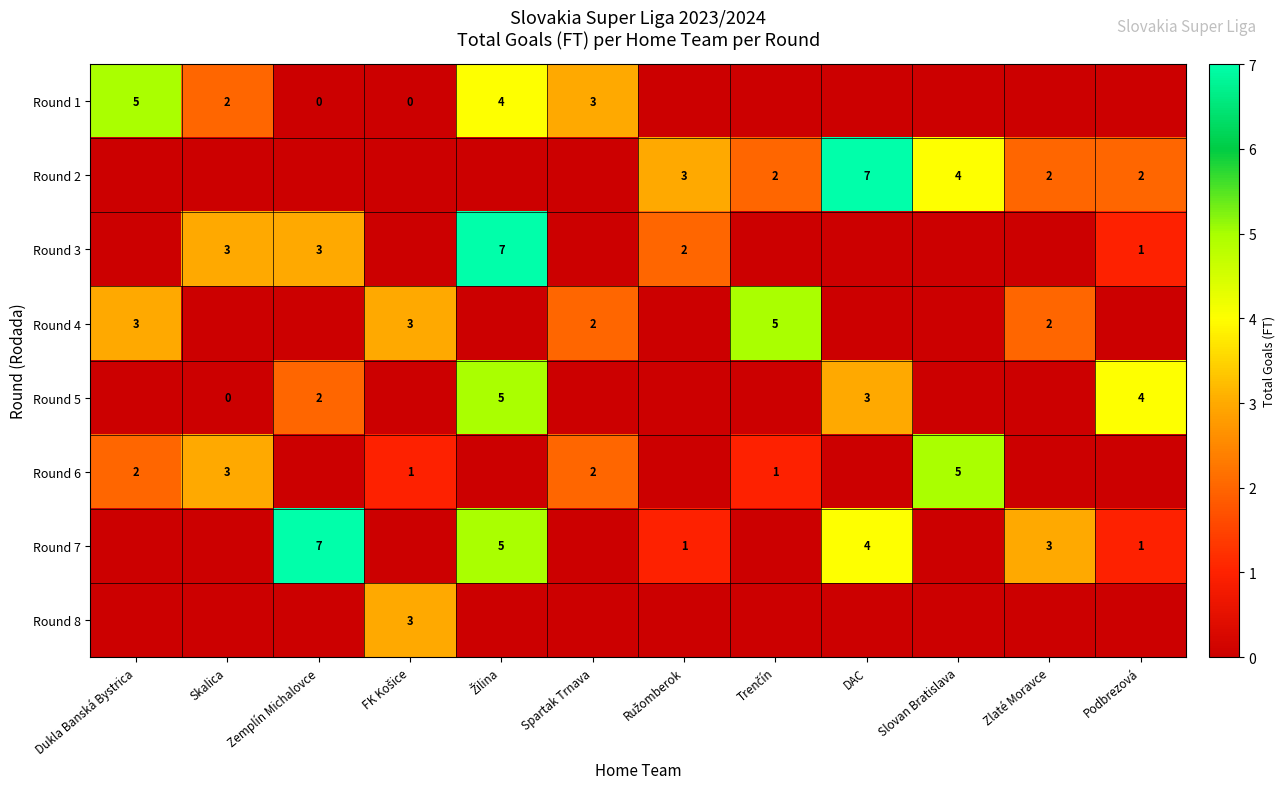

Is it true that Round 4 equals 2 at Zlaté Moravce?

True